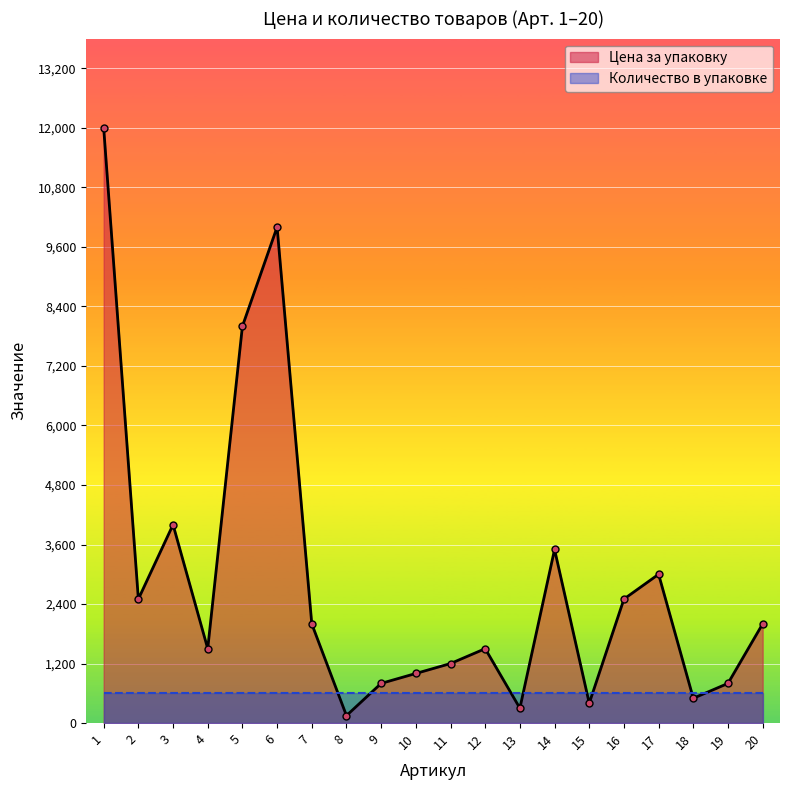

What is the sum of the values at 15 and 6?

10400